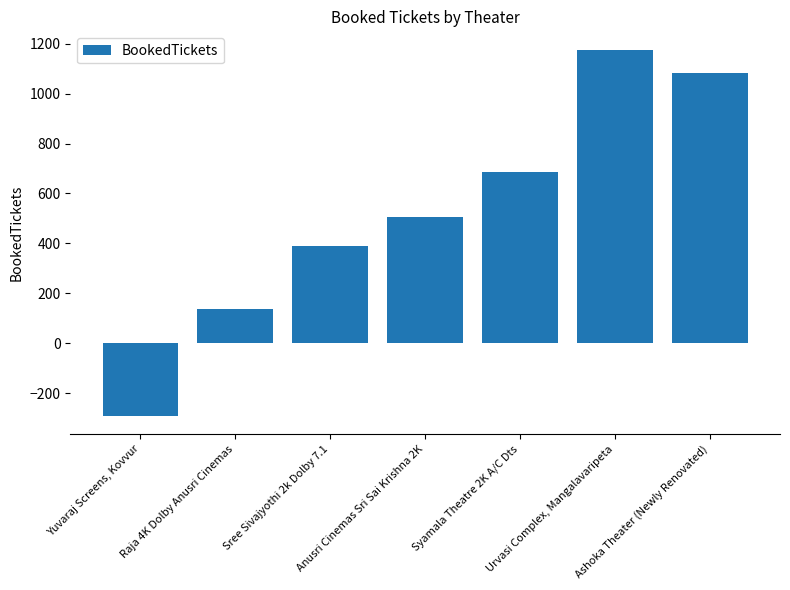

What is the value of the 6th bar from the left?

1176